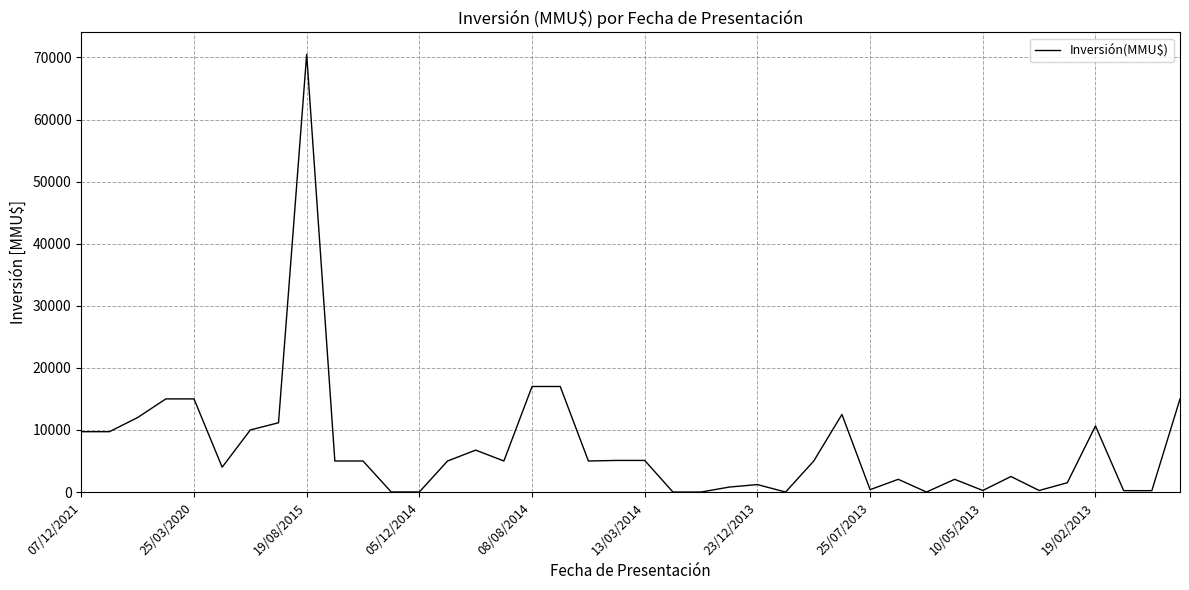

How many categories are shown in the chart?

40